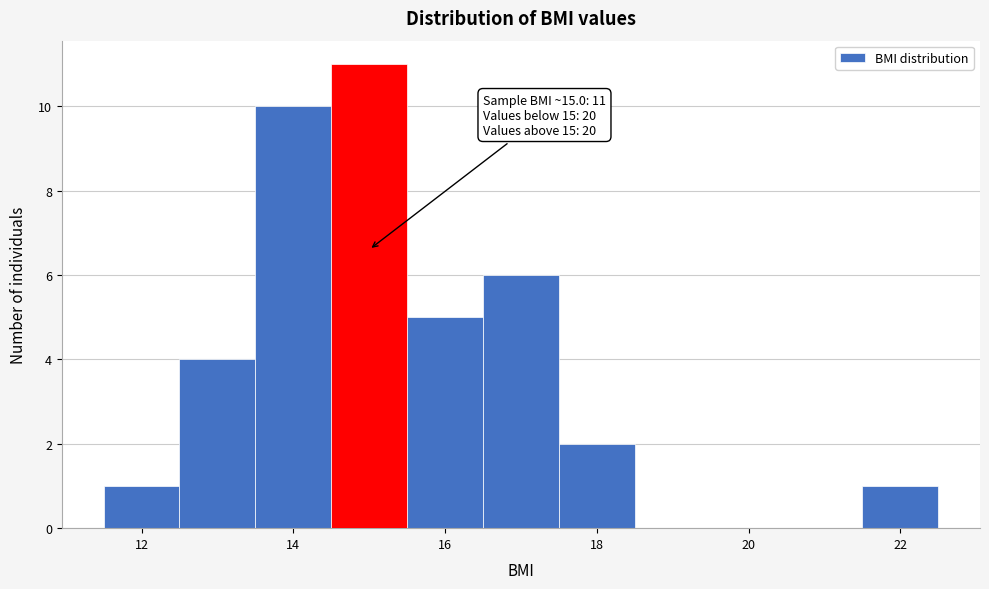

Which range on the x-axis has the tallest bar?

14.5 to 15.5